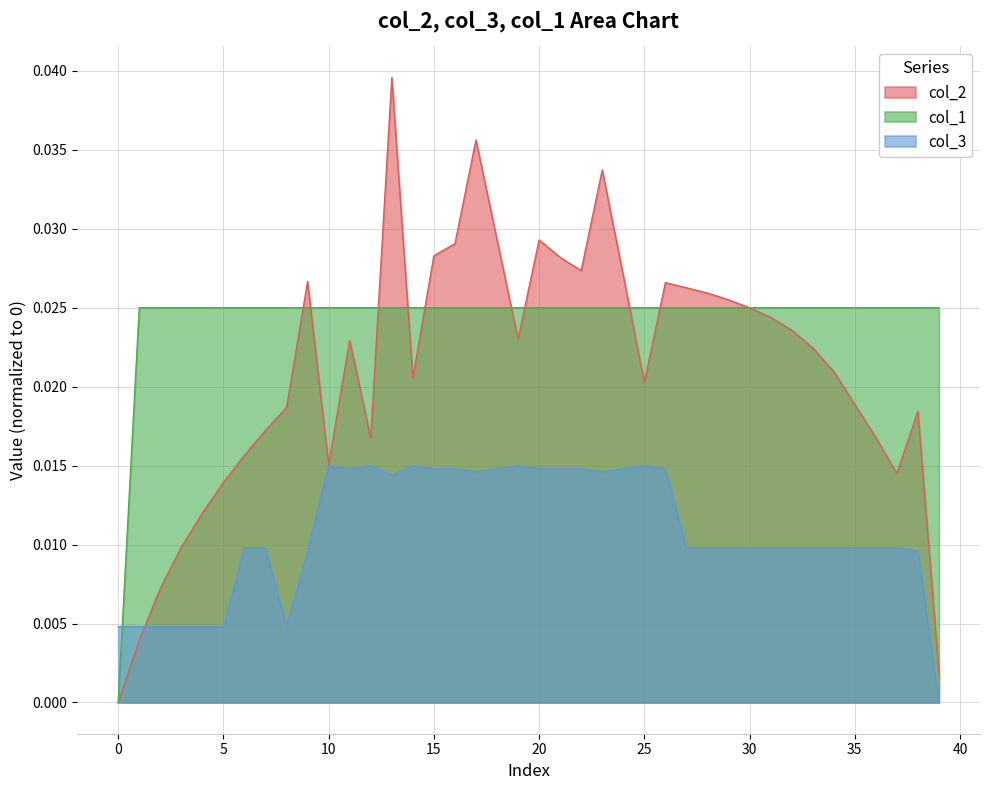

True or false: col_2 has more than 1 interior local peaks.

True